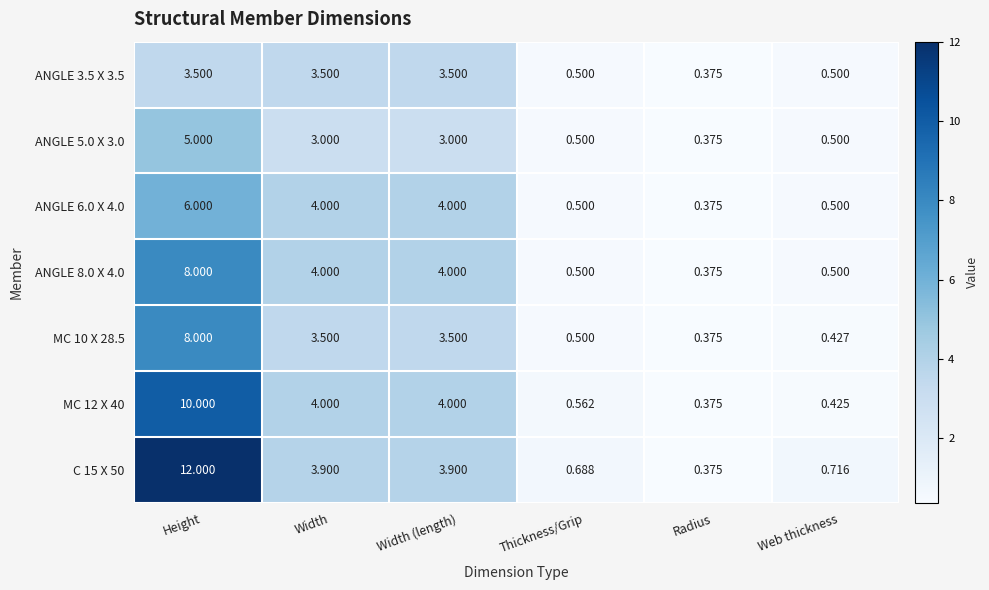

Where does the MC 12 X 40 series first go above 4?

Height